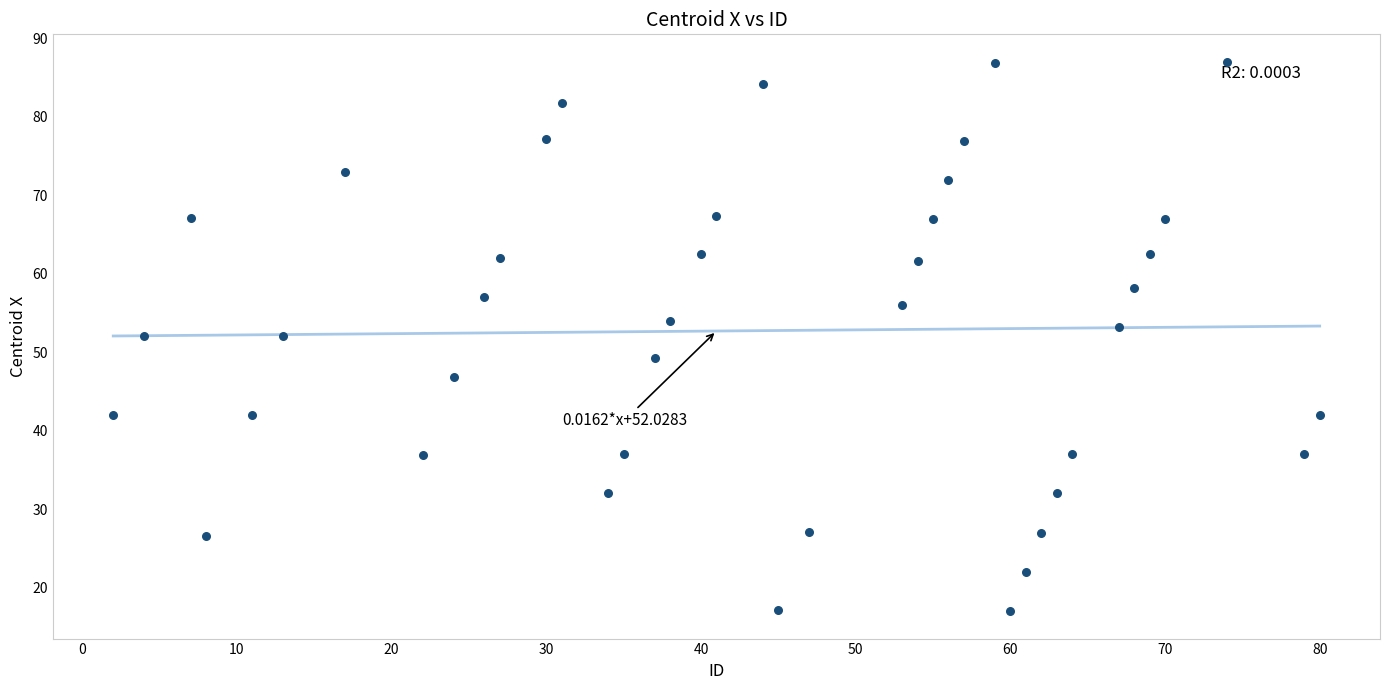

What is the range of Y values (max minus min)?

70.0